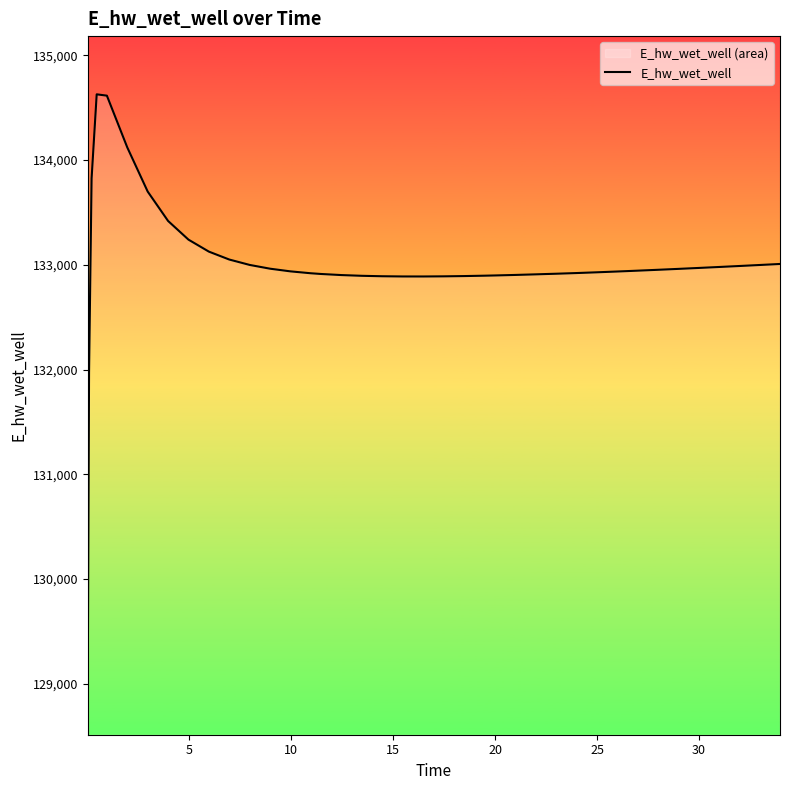

What is the difference between the second highest and minimum values?

5544.9